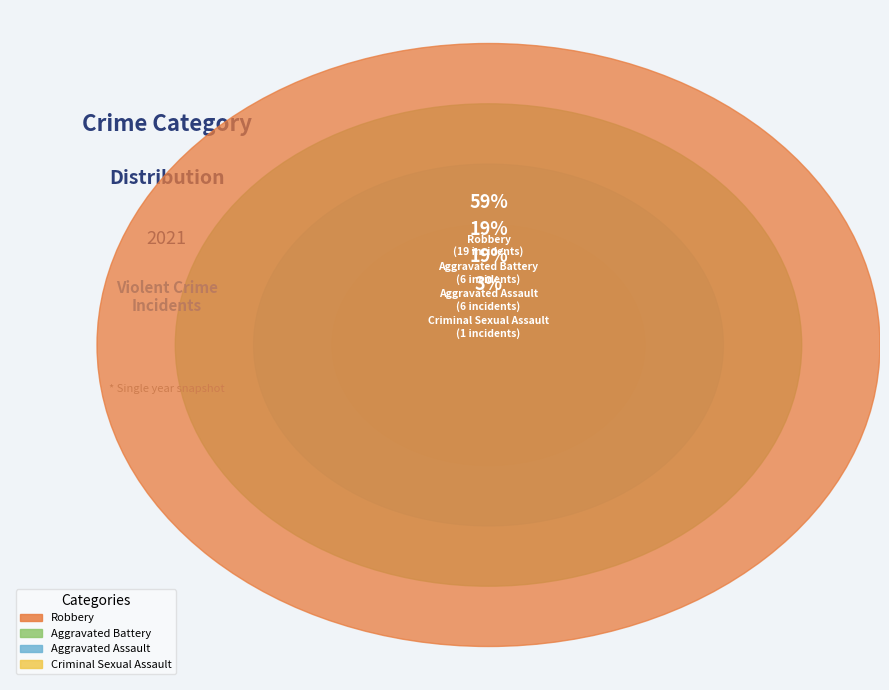

Combined, do Robbery and Aggravated Assault account for over 50%?

Yes